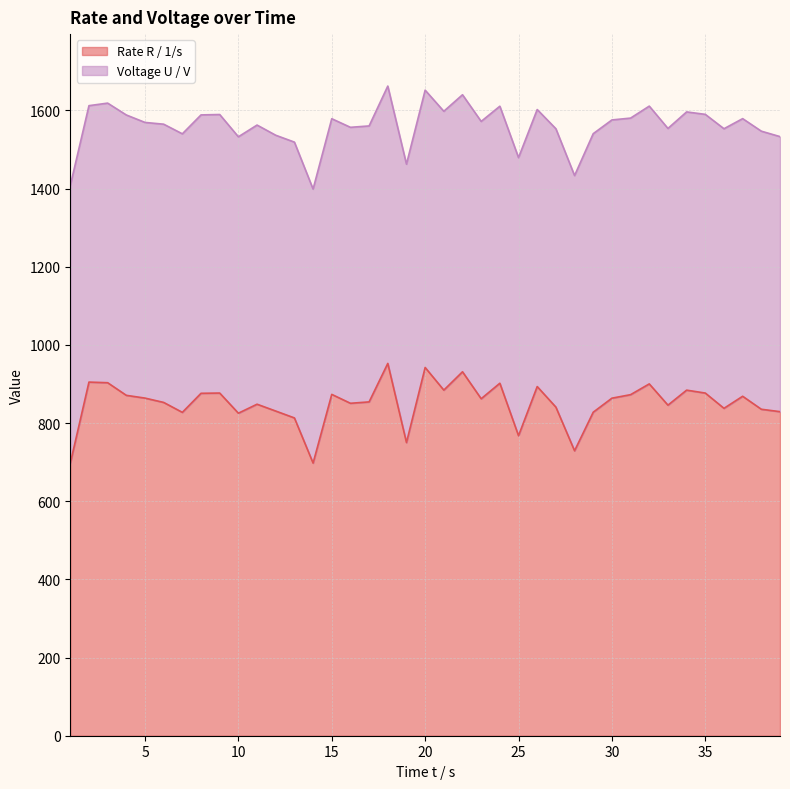

What is the average value?

850.5